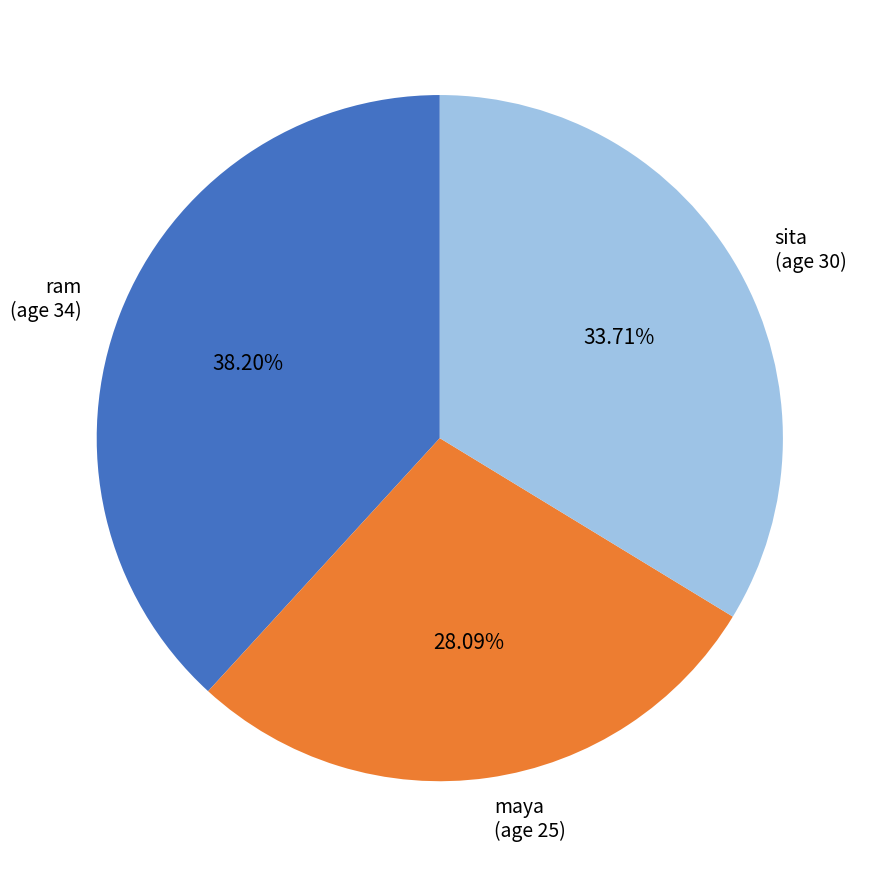

Do ram (age 34) and maya (age 25) together represent more than half of the pie?

Yes